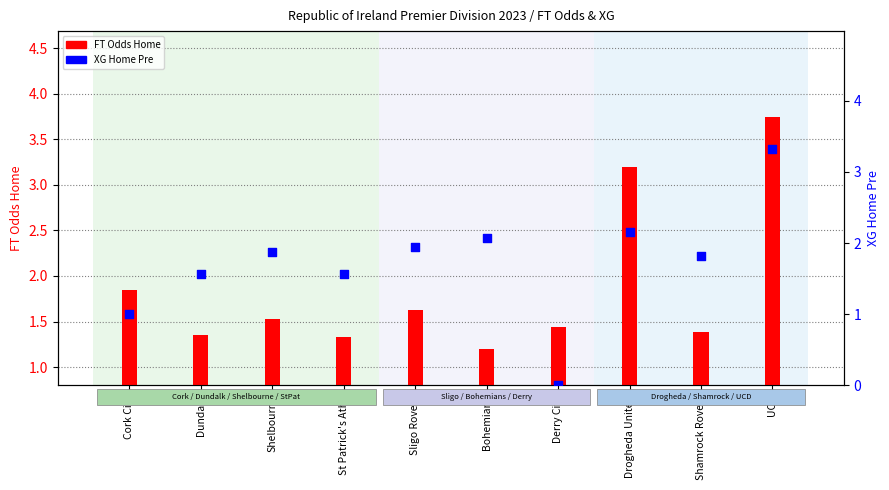

Is the value of XG Home Pre at Drogheda United greater than the value of FT Odds Home at Derry City?

Yes